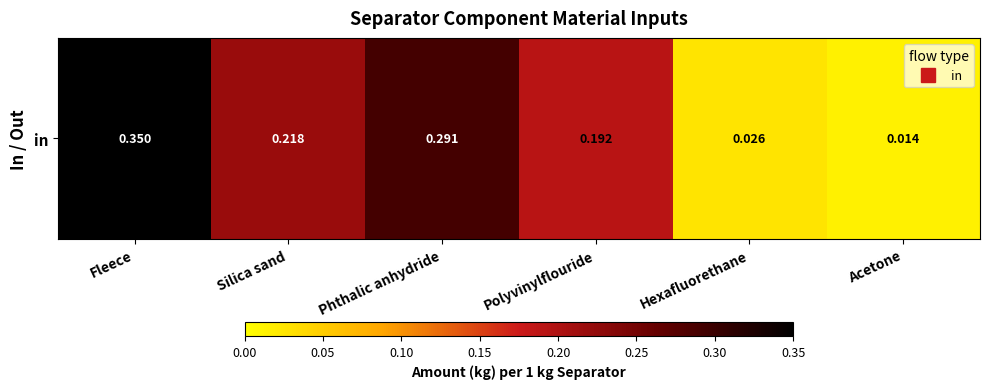

List the labels in order of value, smallest first.

Acetone, Hexafluorethane, Polyvinylflouride, Silica sand, Phthalic anhydride, Fleece